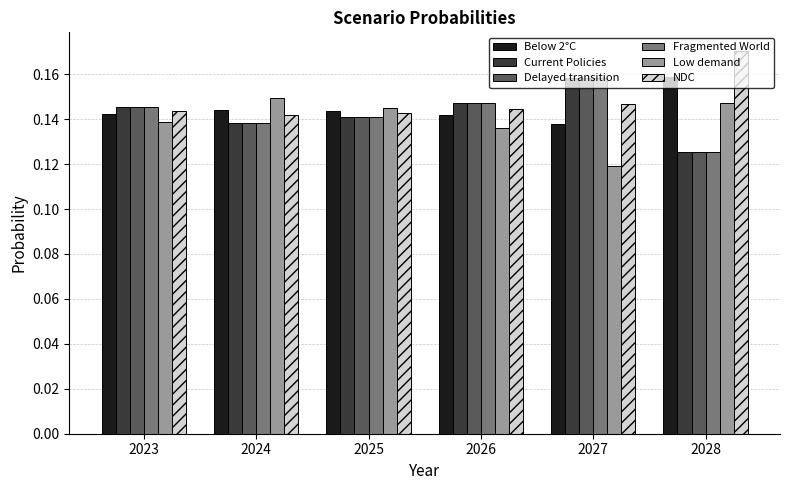

How many Low demand values are between 0 and 1?

6